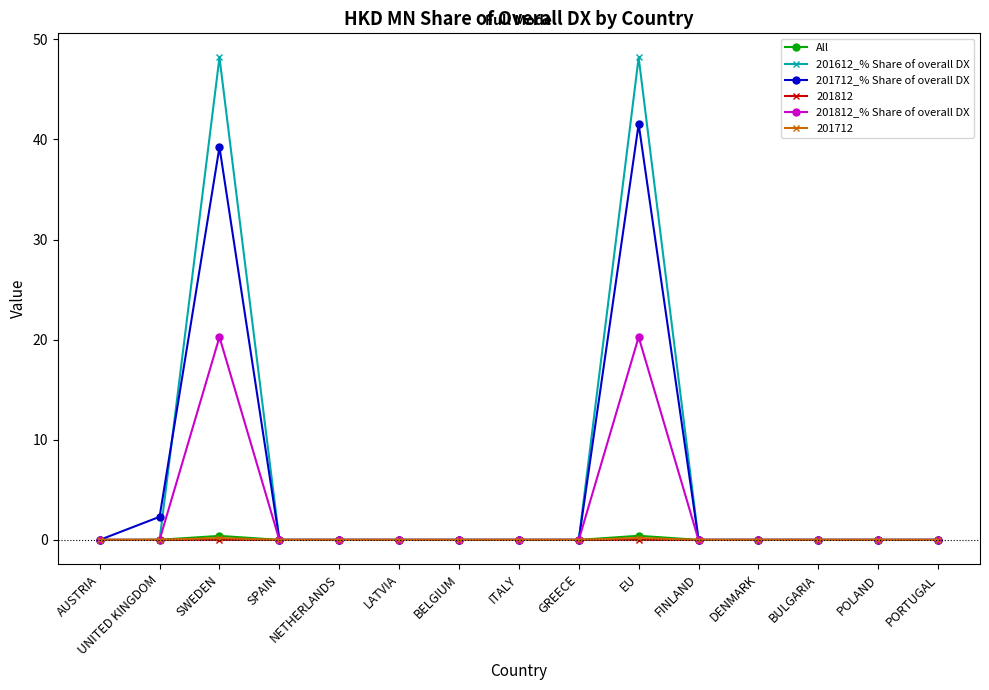

True or false: 201612_% Share of overall DX has a value of -29.8 at PORTUGAL.

False